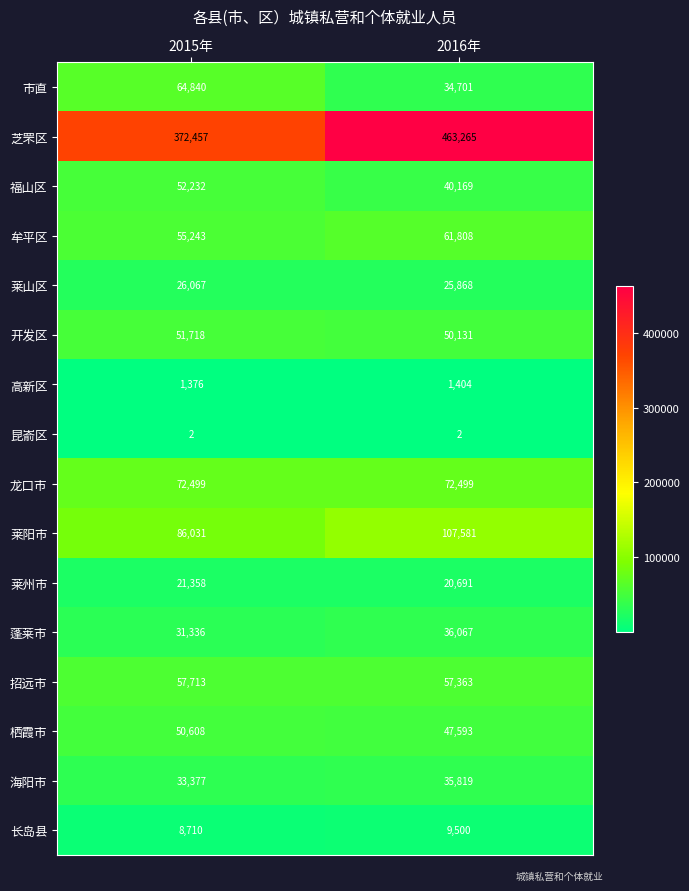

Count the number of data series in this chart.

16